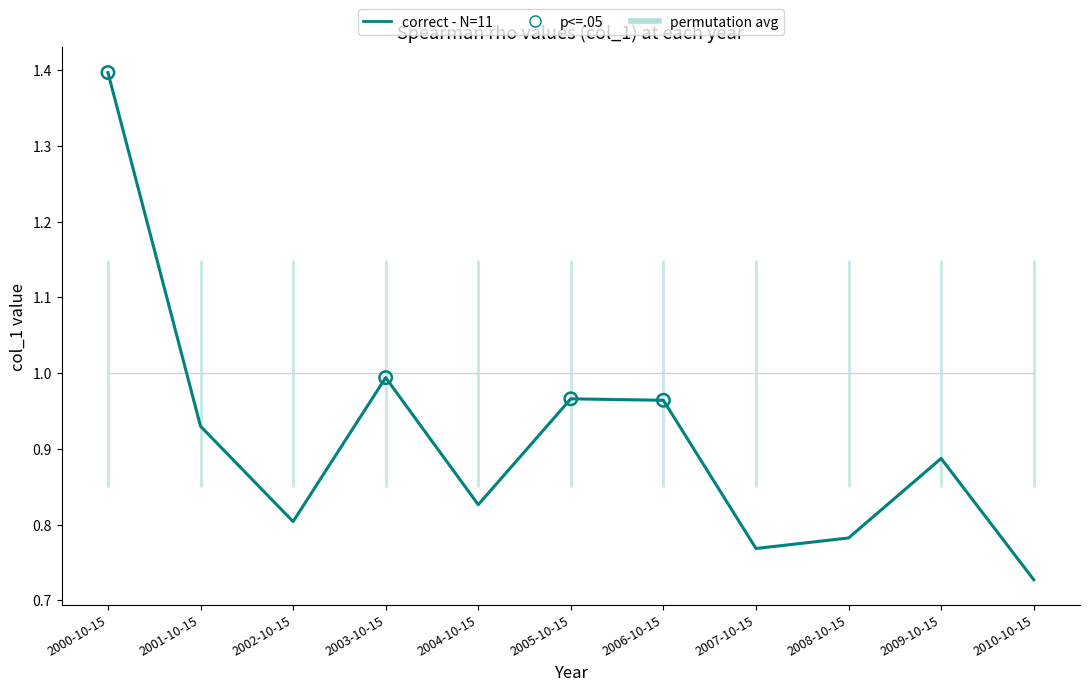

Which has a higher value, 2000-10-15 or 2009-10-15?

2000-10-15